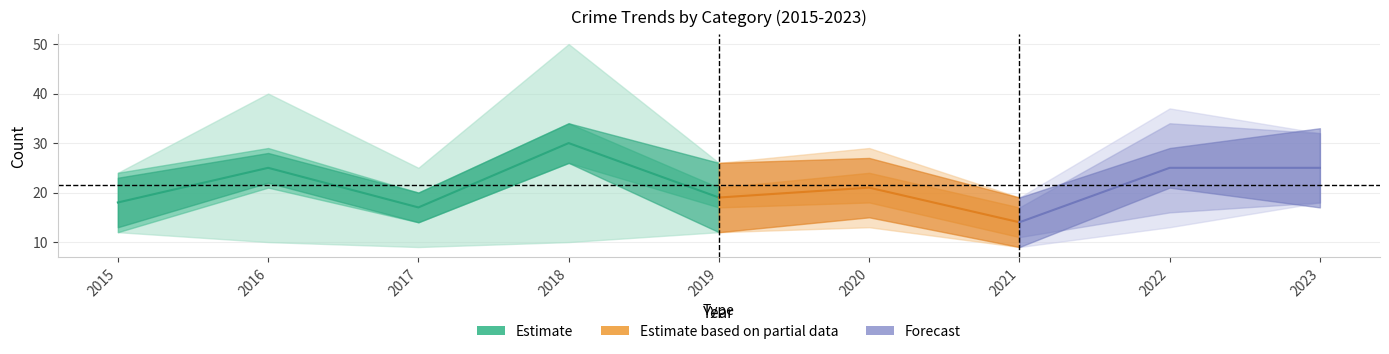

Is it true that Total equals 6 at 2022?

False